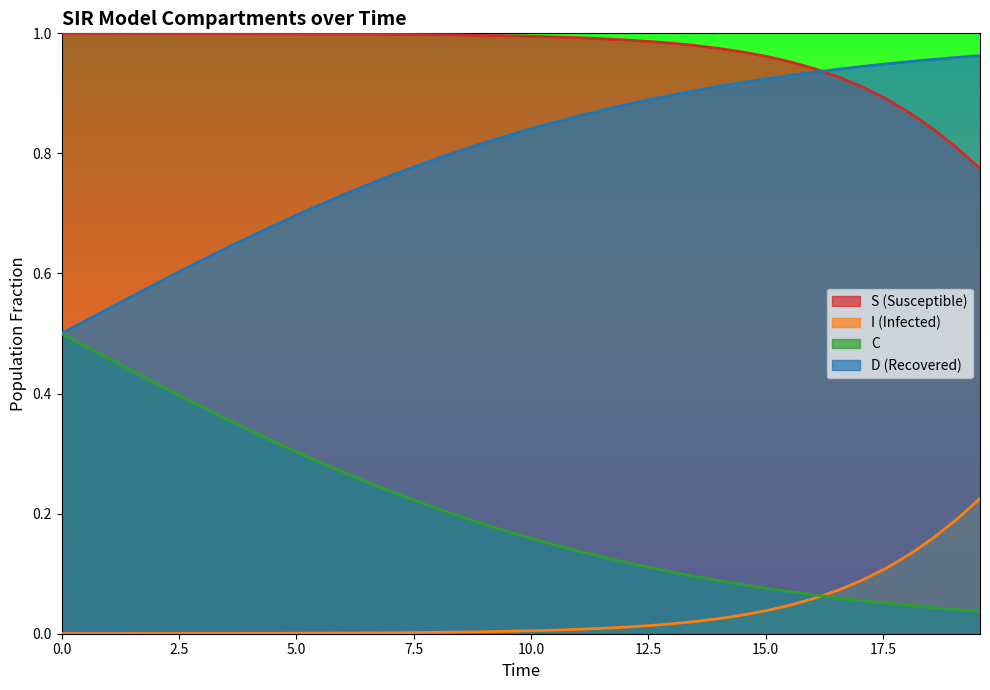

List the series in order of their overall mean, highest first.

S (Susceptible), D (Recovered), C, I (Infected)